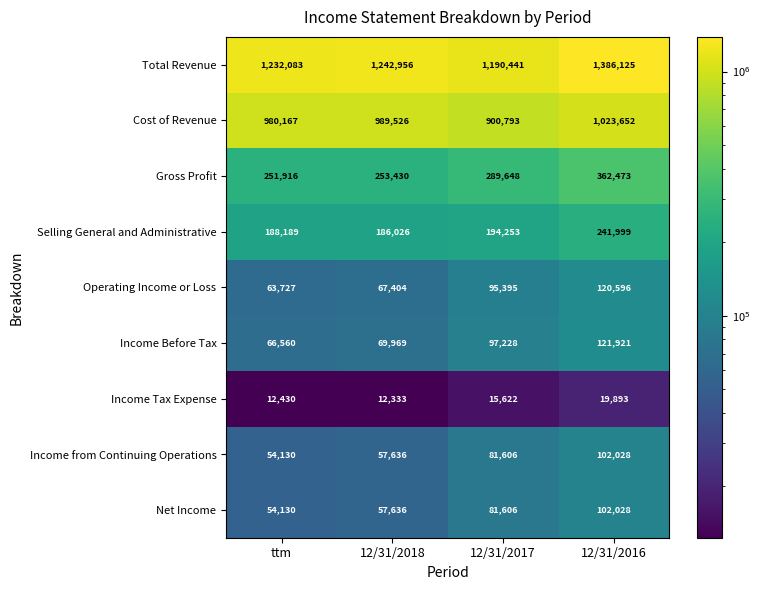

Which series changed the most between ttm and 12/31/2017?

Cost of Revenue